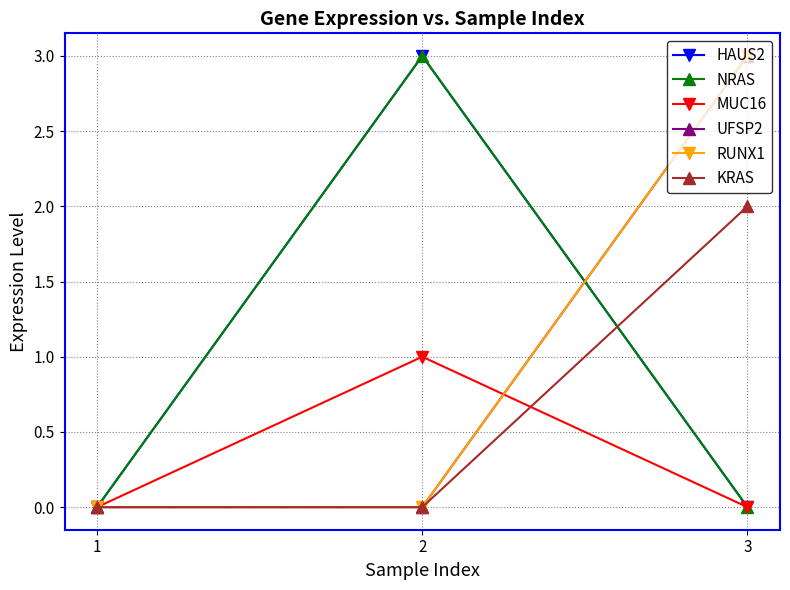

Does the chart display data point markers on the line(s)?

Yes